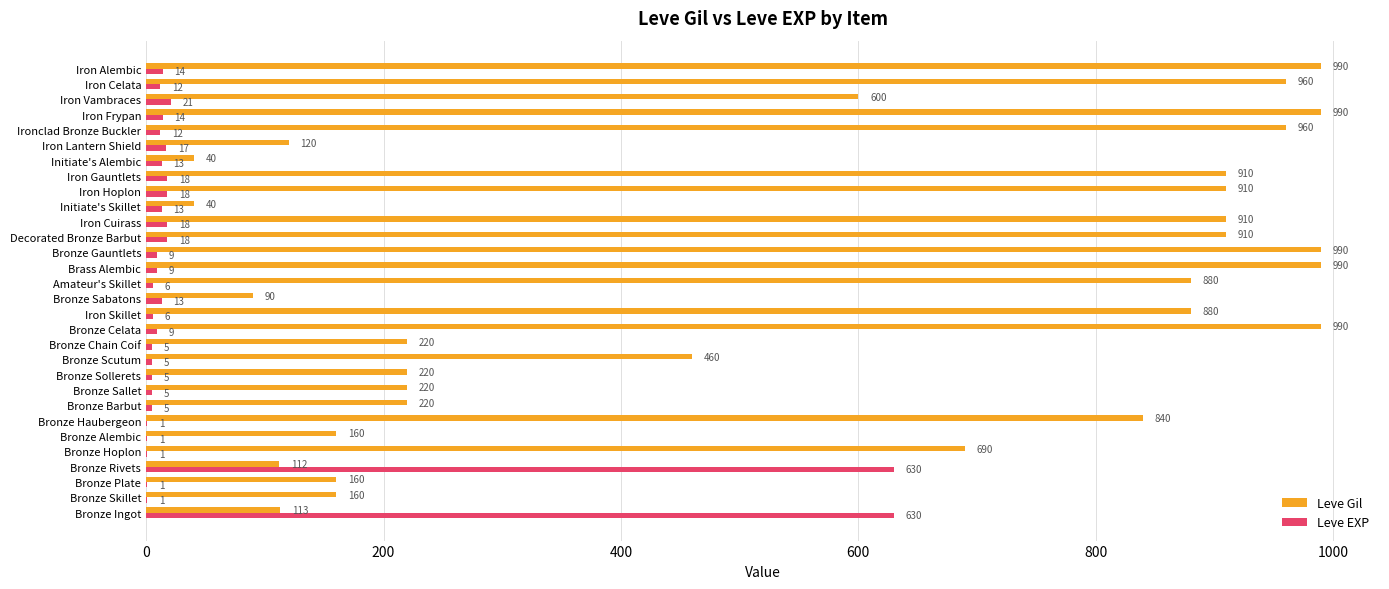

Is it true that Leve Gil equals 322 at Bronze Sollerets?

False